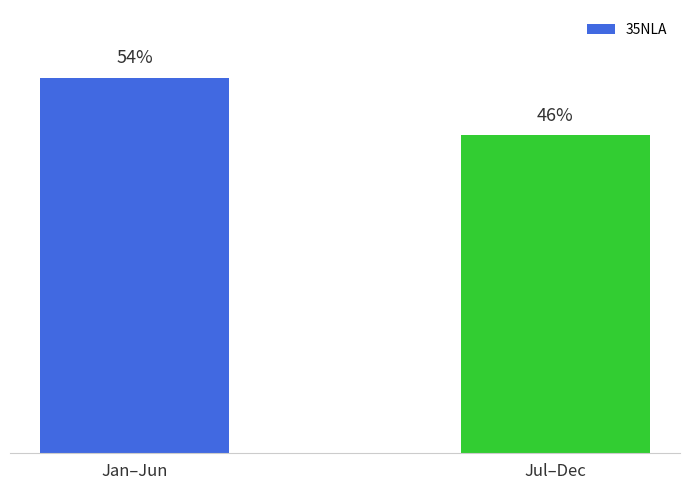

Does the chart contain any negative values?

No